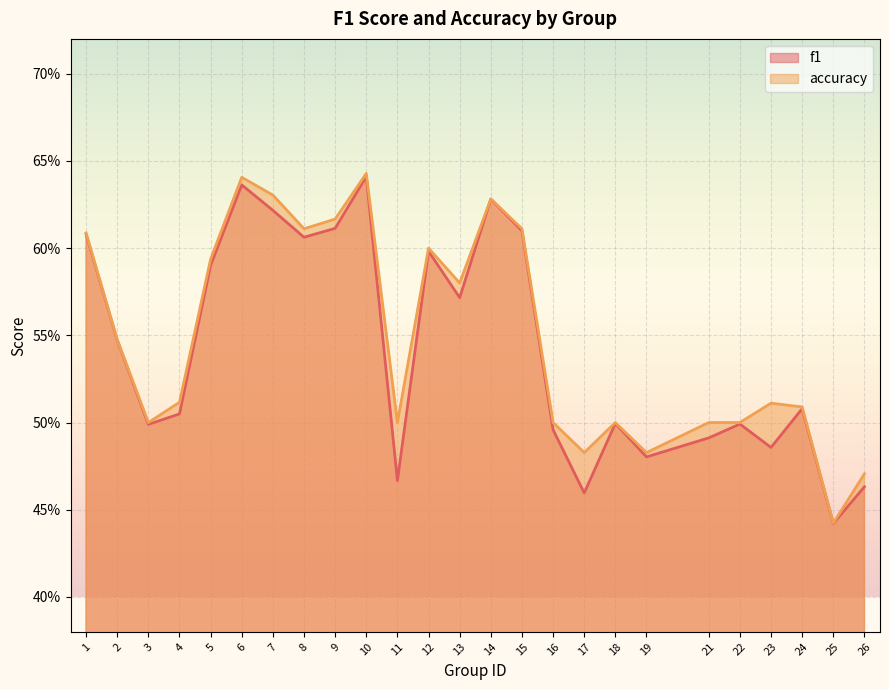

Is the value of accuracy at 8 greater than the value of f1 at 14?

No